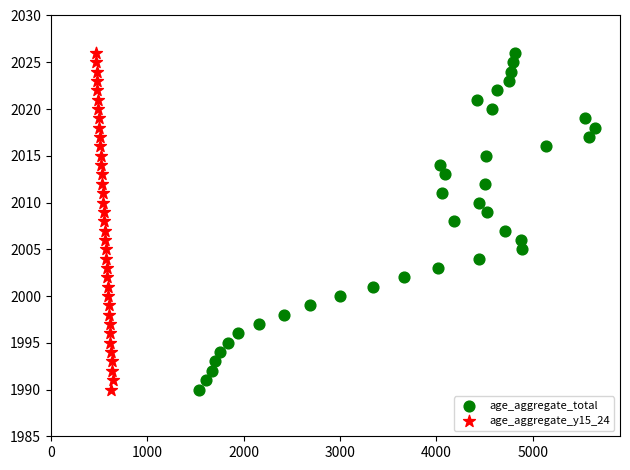

What are all the series names shown in the legend?

age_aggregate_total, age_aggregate_y15_24